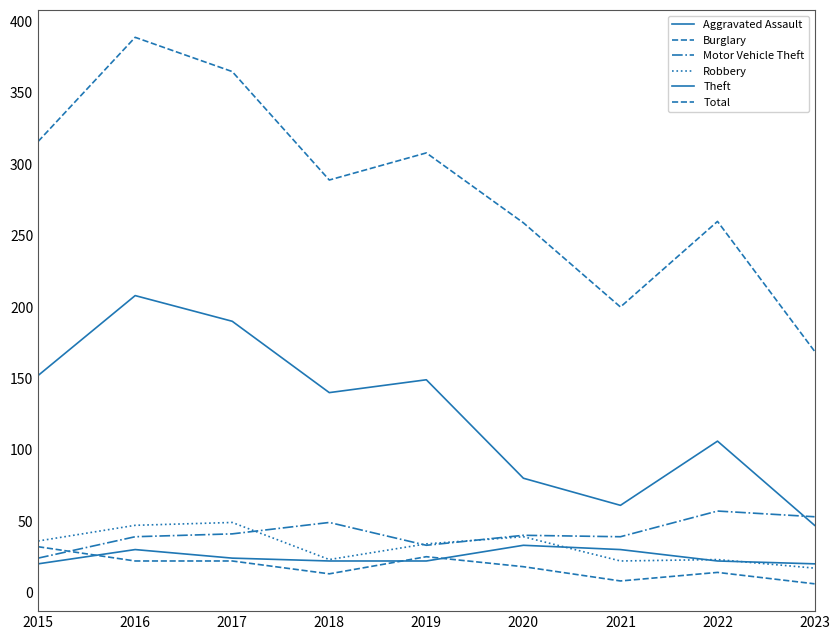

True or false: Total and Aggravated Assault cross at least once.

False